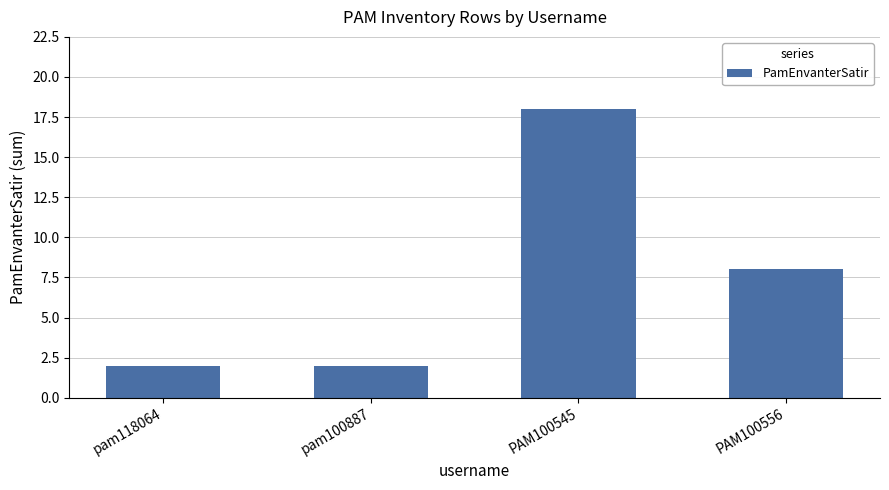

Reading left to right, transcribe all the data shown in this chart.

2	2	18	8